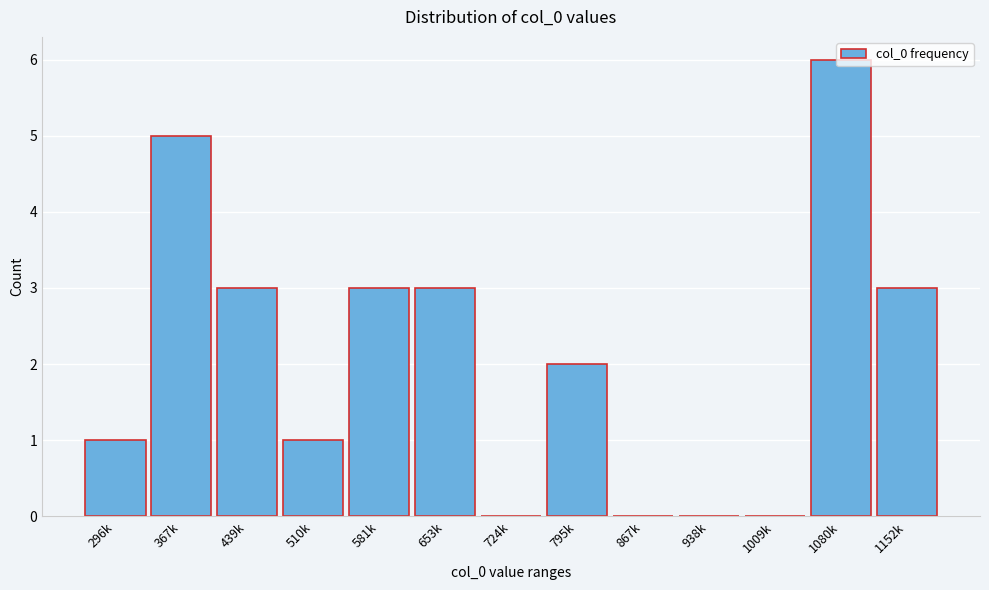

What is the sum of the values at 1152k and 367k?

8